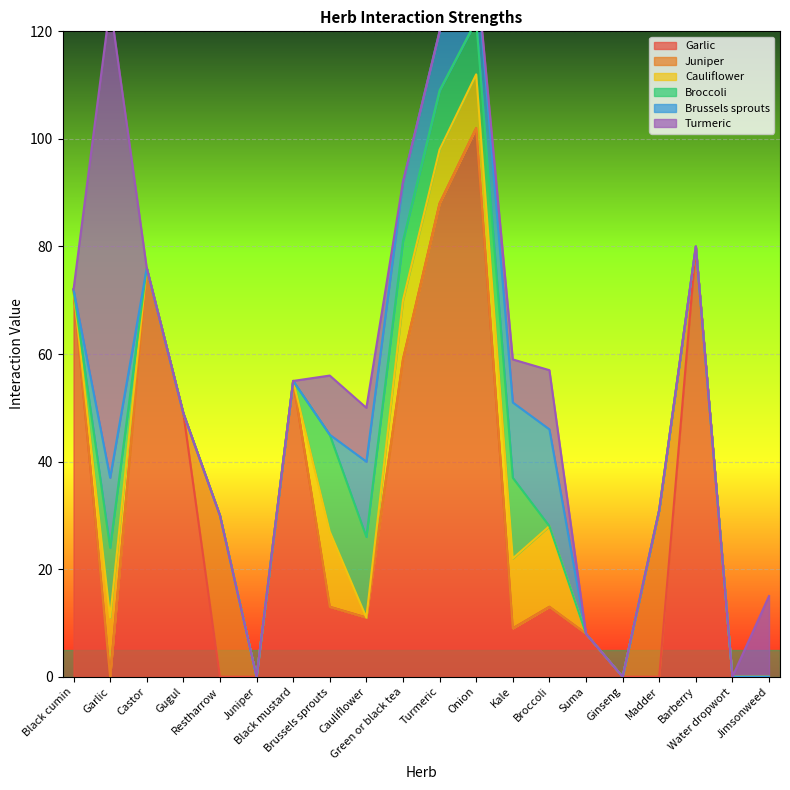

Rank the series at Ginseng from highest to lowest value.

Garlic, Juniper, Cauliflower, Broccoli, Brussels sprouts, Turmeric